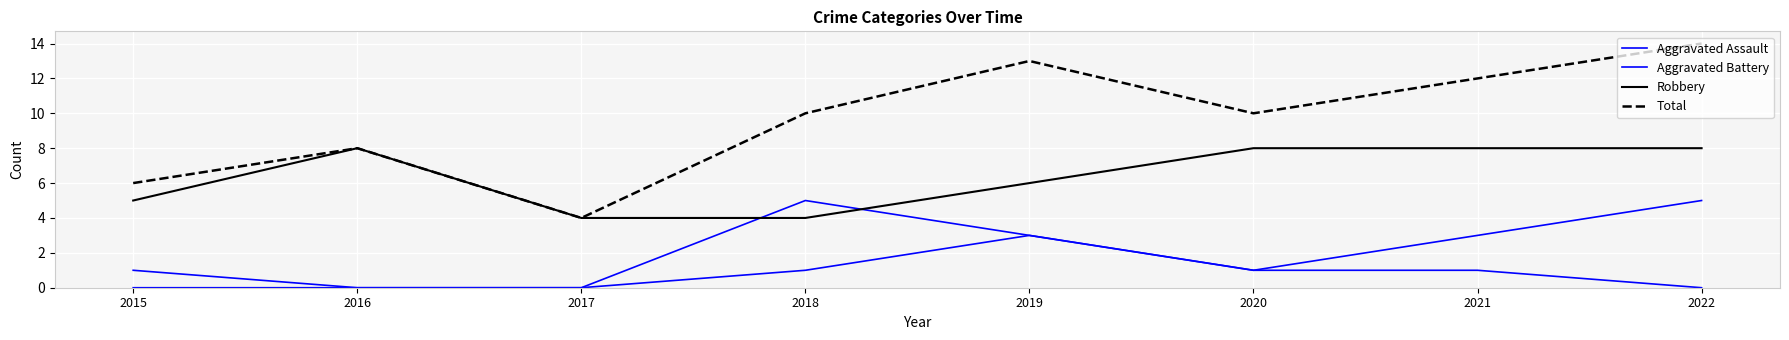

Which has a higher value, 2021 or 2022?

2021